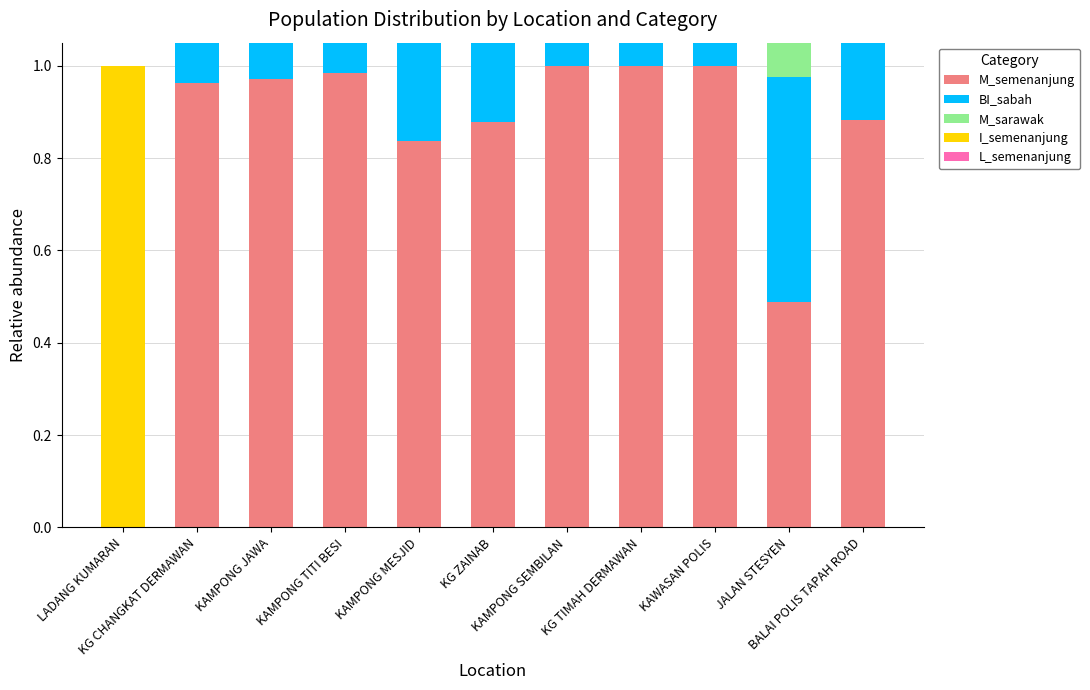

What is the average value of the M_semenanjung series?

0.8